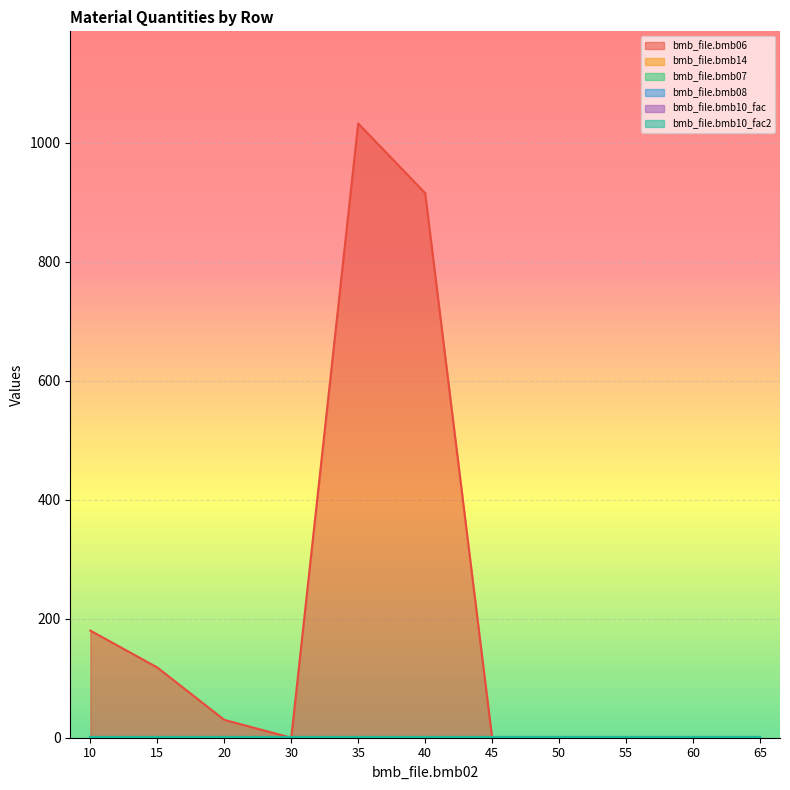

Where is bmb_file.bmb07 nearest to the value 1?

10